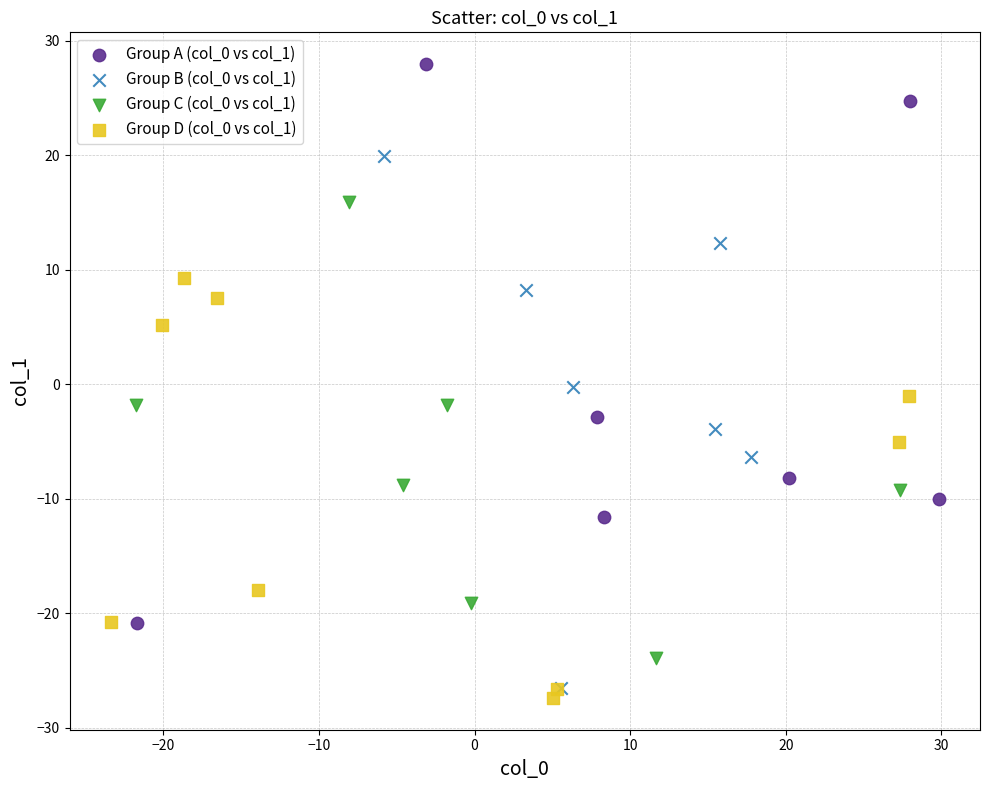

Which series contains the highest Y value?

Group A (col_0 vs col_1)